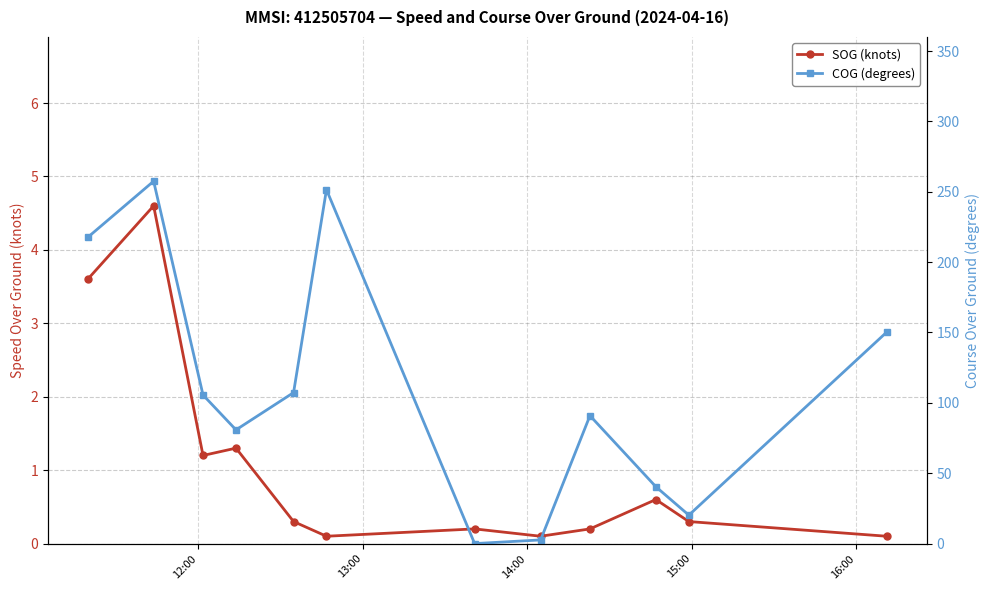

The COG (degrees) series shows 55.2 at 16:00. True or false?

False